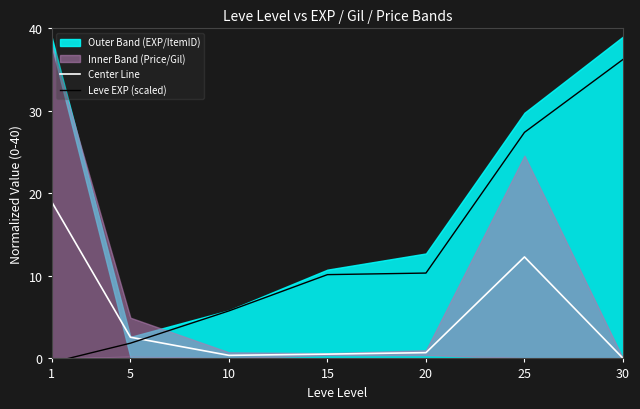

Is it true that Center Line equals 0.4 at 10?

True